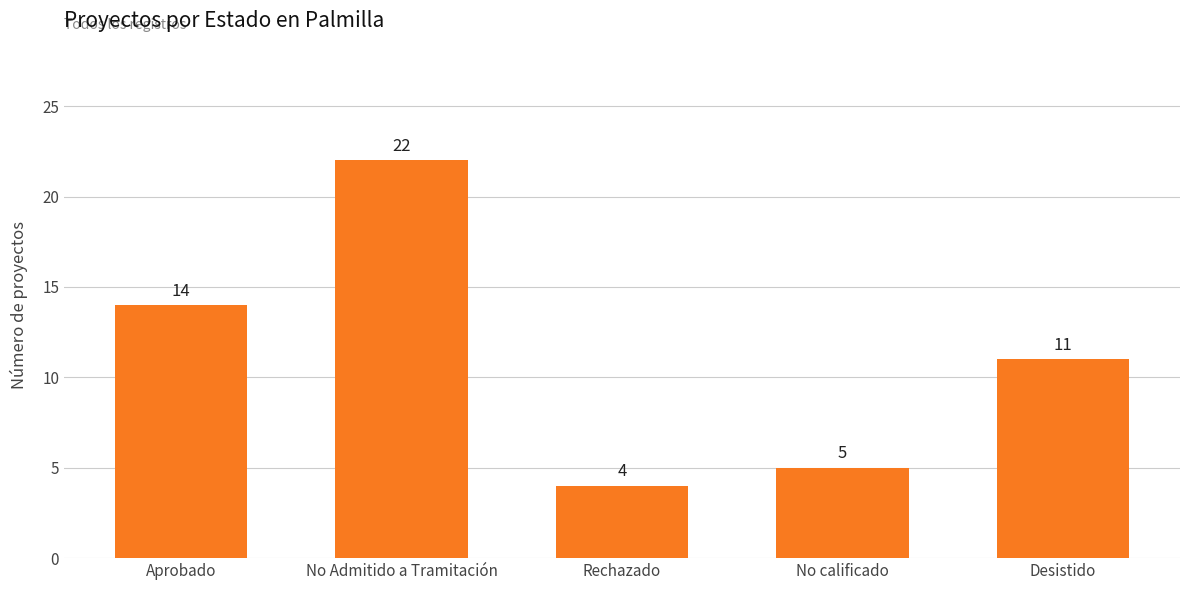

Reading right to left, extract all data points from this chart.

Desistido=11	No calificado=5	Rechazado=4	No Admitido a Tramitación=22	Aprobado=14